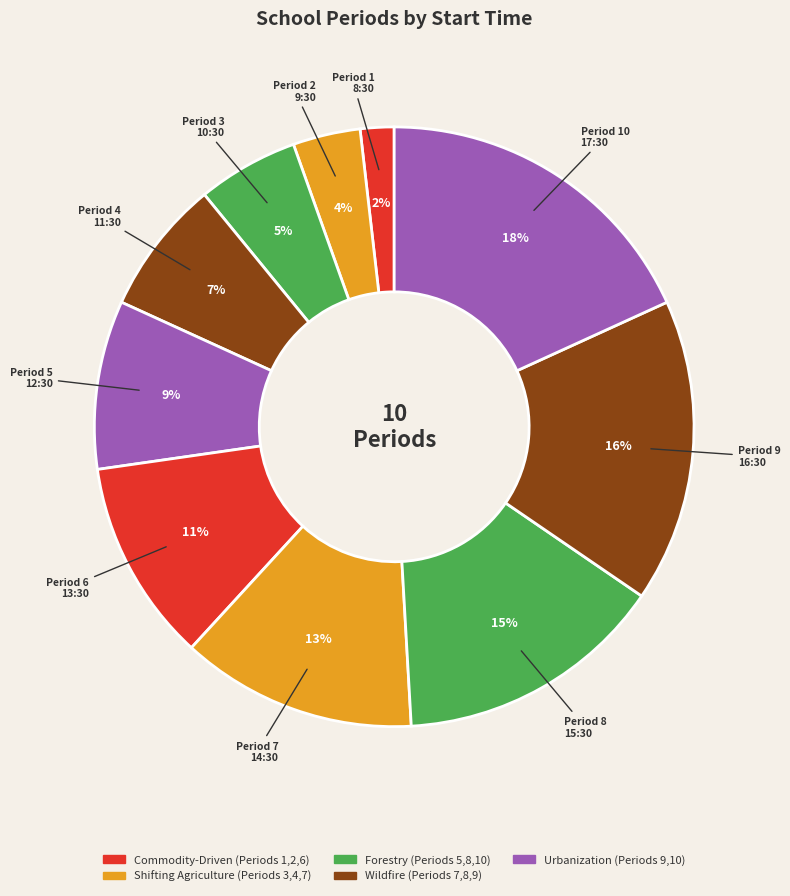

What is the largest slice in the pie chart?

17:30